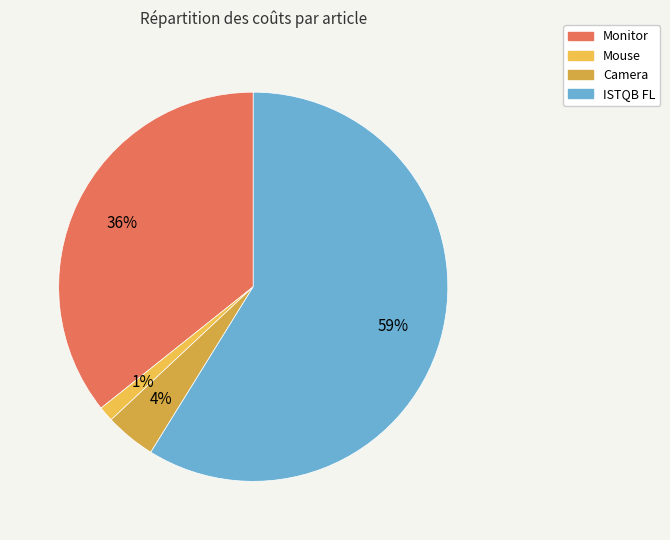

To the nearest percent, what portion does ISTQB FL represent?

59%